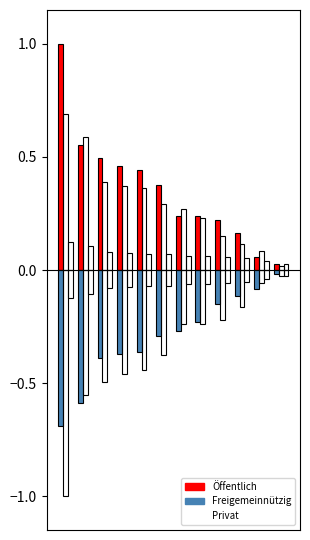

What is the greatest value displayed?

1.0